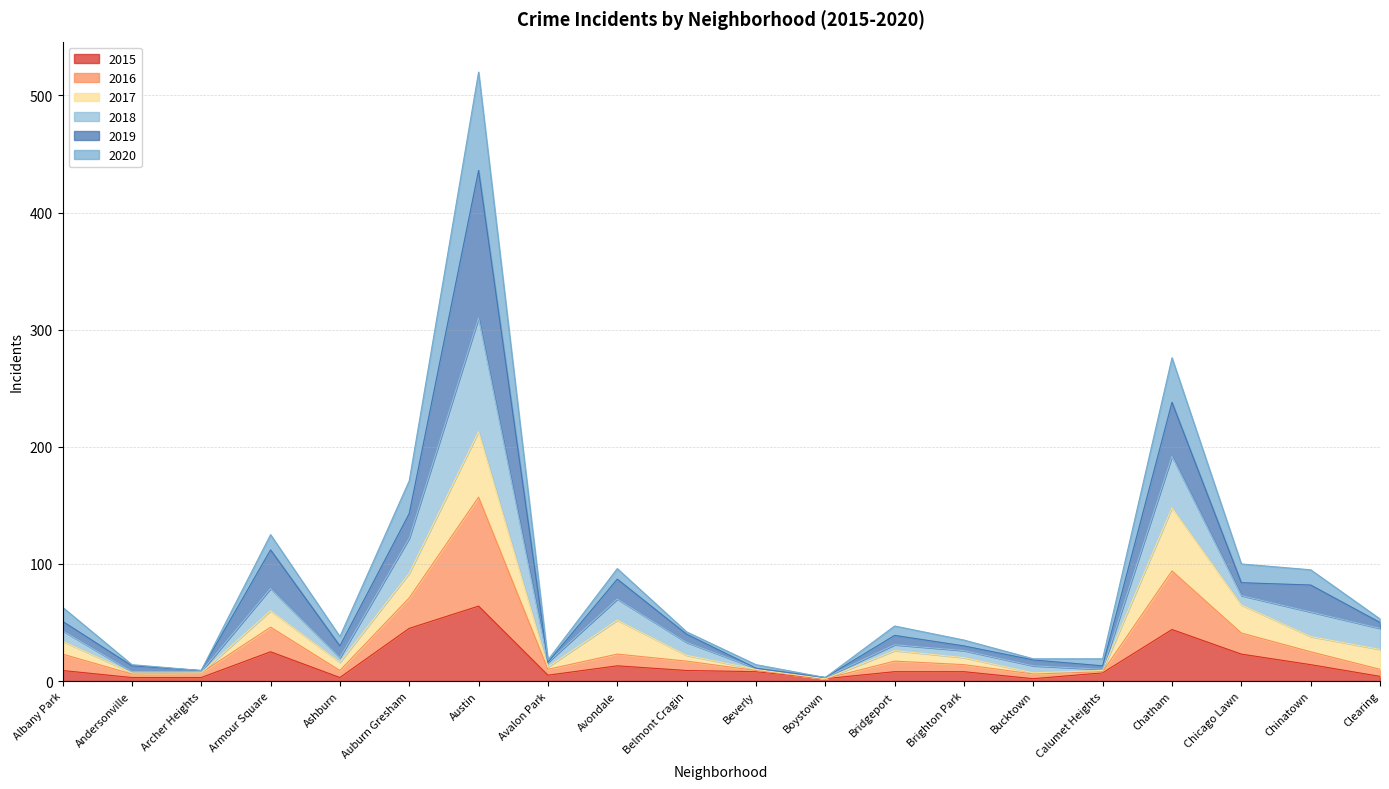

What is the label of the 19th point from the right?

Andersonville